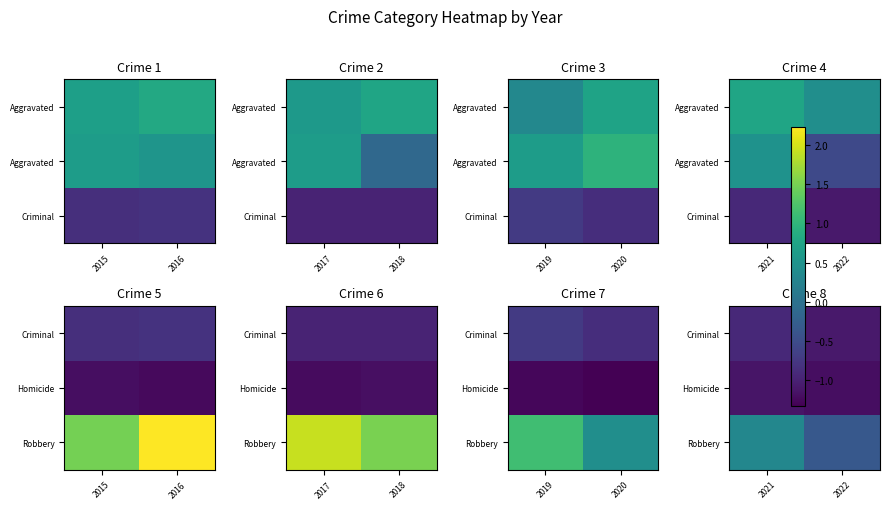

What is the minimum value shown in the chart?

-1.2